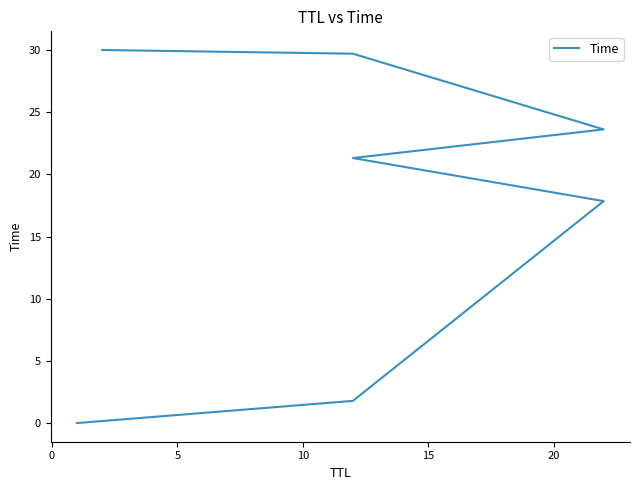

What is the sum of all values?

124.3